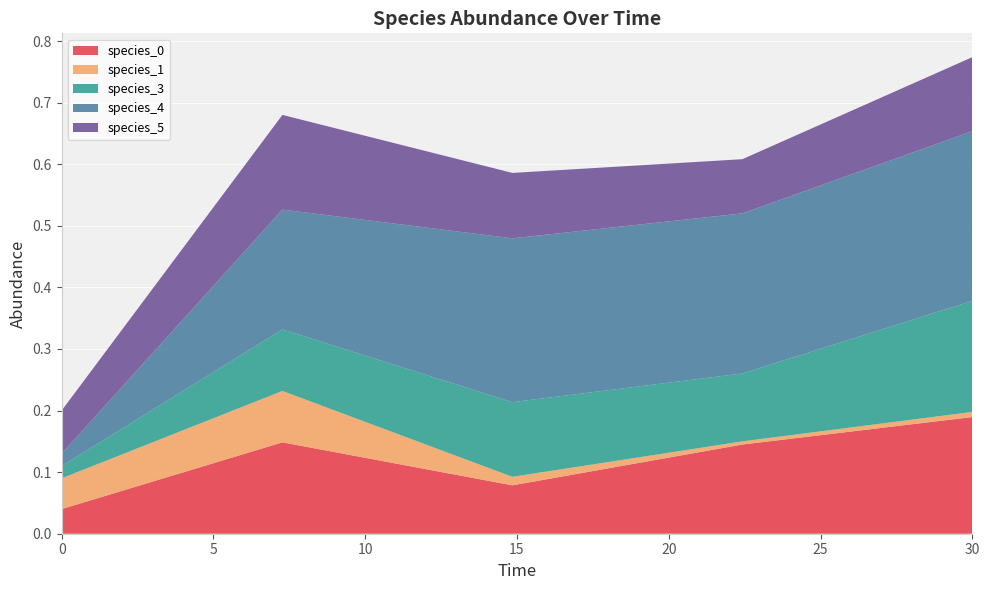

Reading left to right, extract all data points from this chart.

species_0: 0.0	0.1	0.1	0.1	0.2
species_1: 0.1	0.1	0.0	0.0	0.0
species_3: 0.0	0.1	0.1	0.1	0.2
species_4: 0.0	0.2	0.3	0.3	0.3
species_5: 0.1	0.2	0.1	0.1	0.1